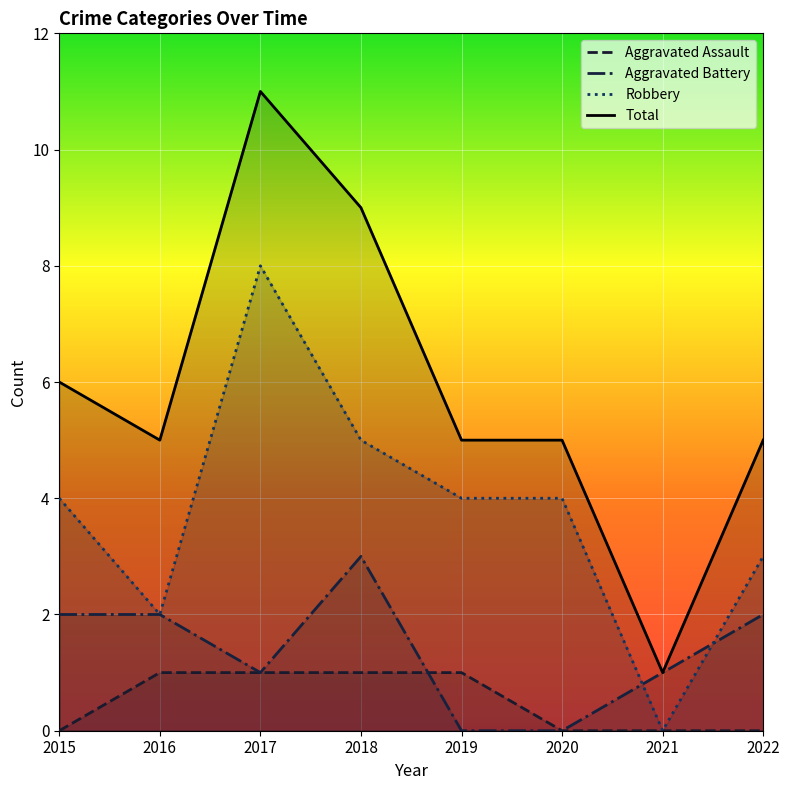

At which category is the sum across all series the highest?

2017